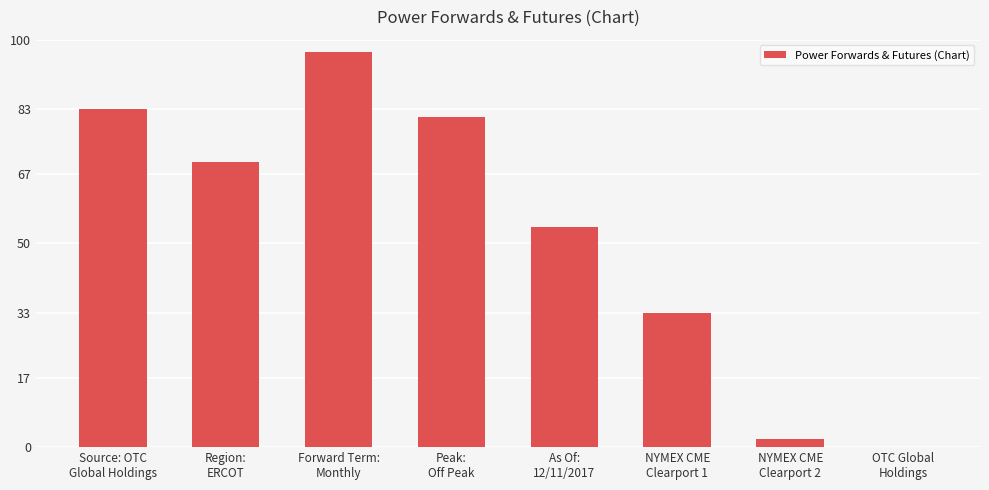

What is the sum of all values?

420